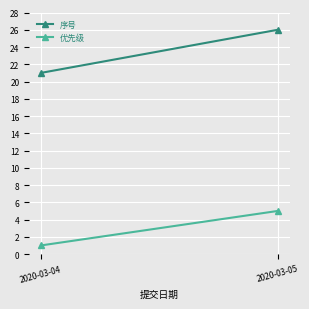

What is the smallest value displayed?

1